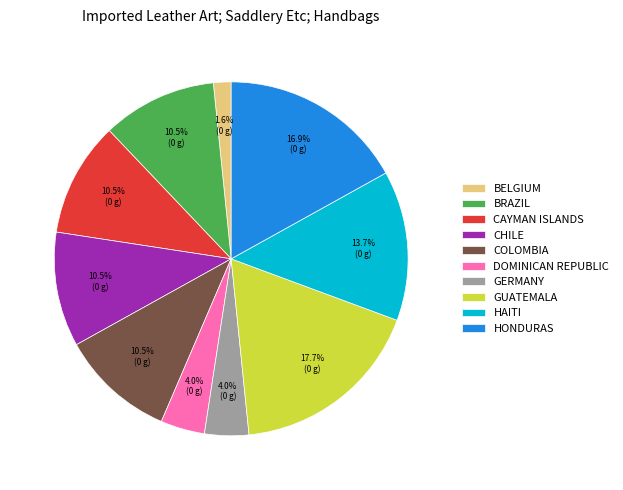

To the nearest percent, what is the average slice percentage?

10%